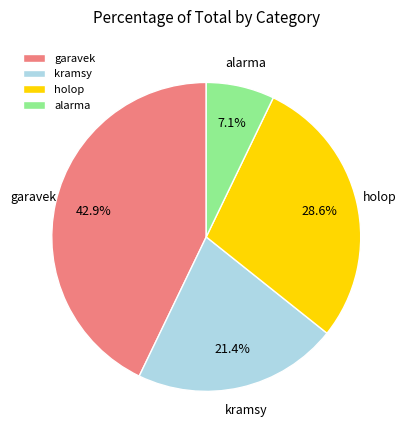

What is the ratio of the value at kramsy to the value at alarma?

3.0